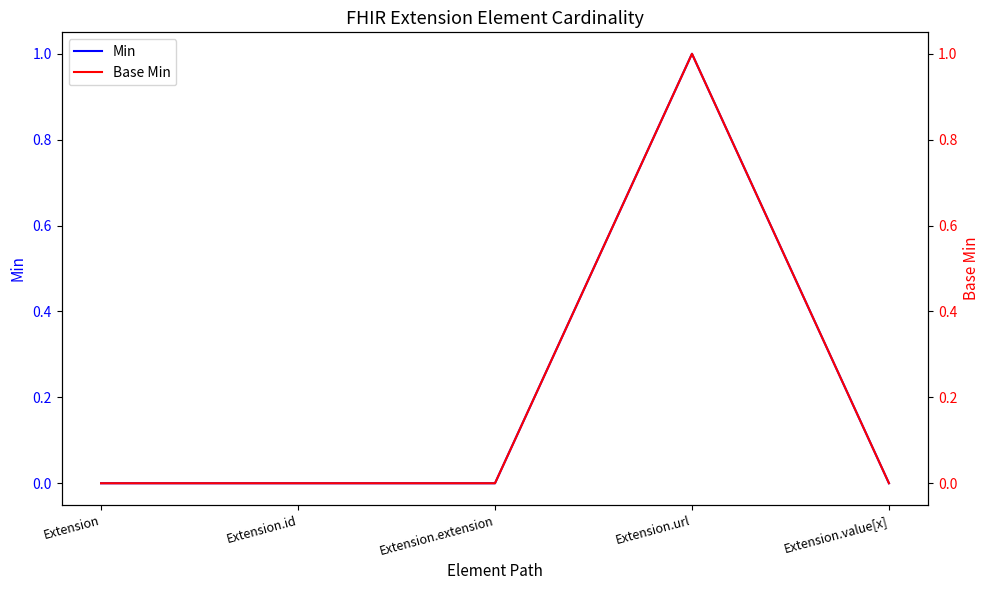

True or false: Base Min and Min cross at least once.

False